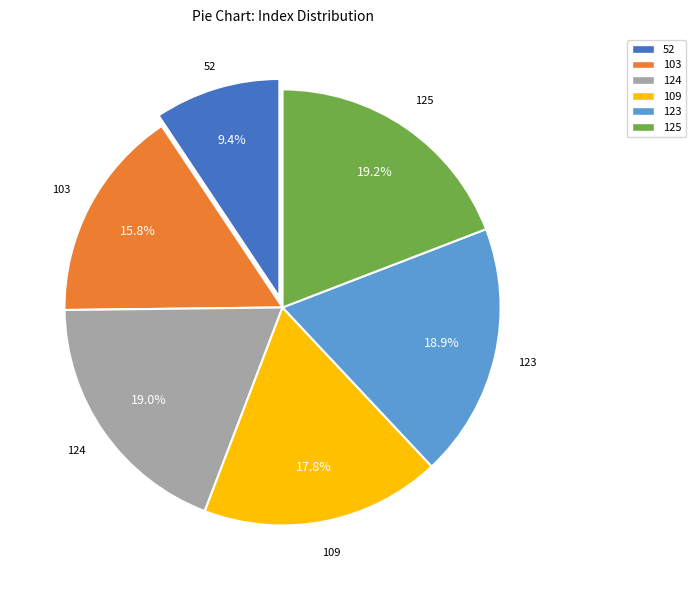

Between 109 and 125, which is larger?

125